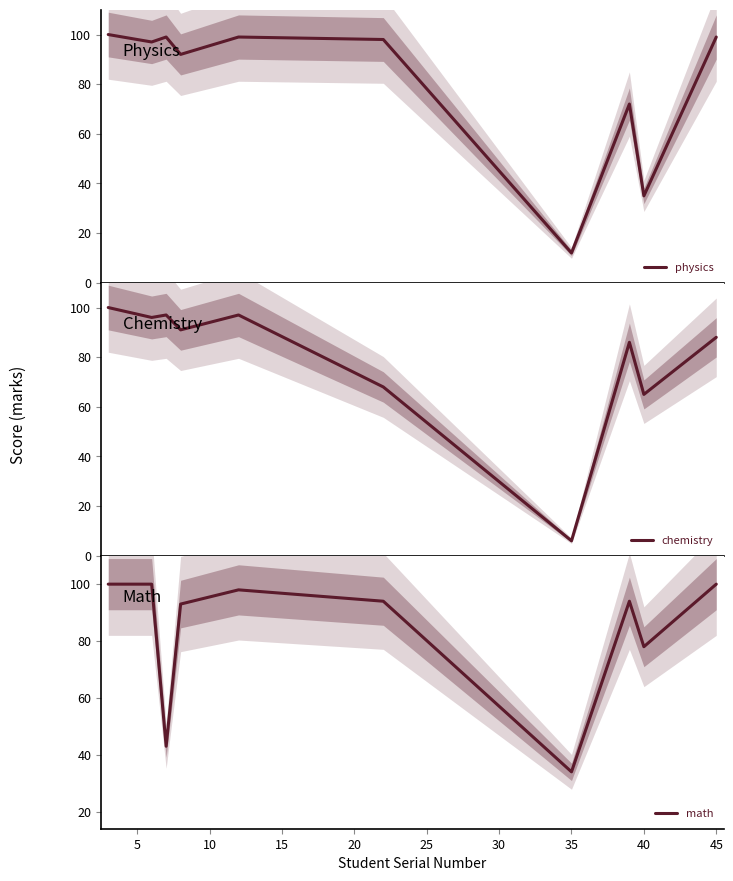

What is the highest value of the physics series?

100